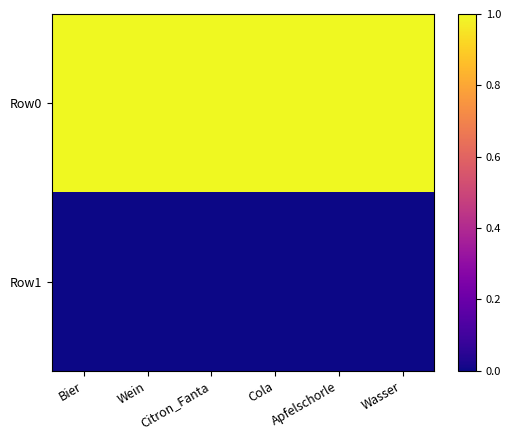

Between Wein and Citron_Fanta, which series saw the biggest shift?

Row0